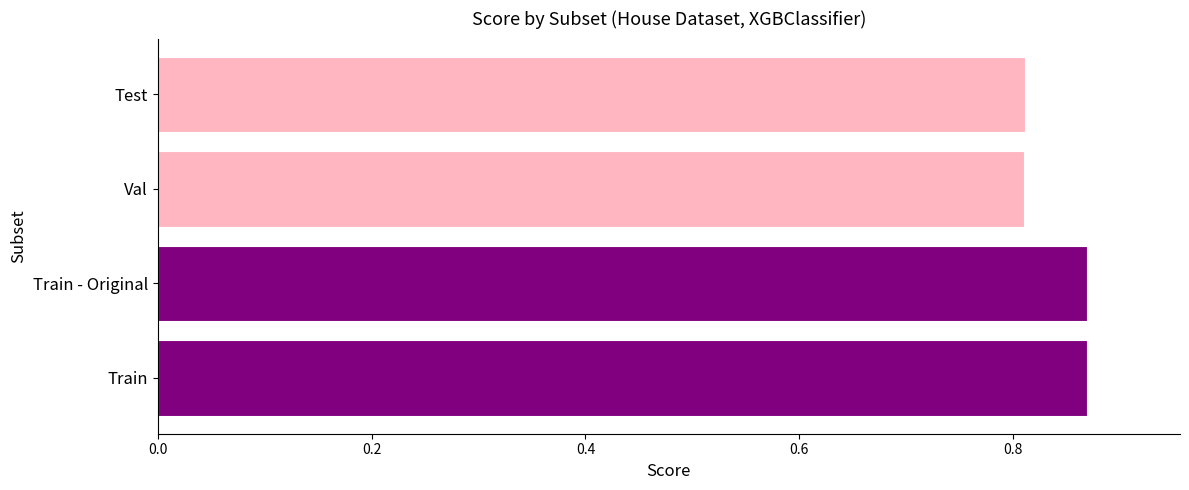

How many values are between 0 and 1?

4